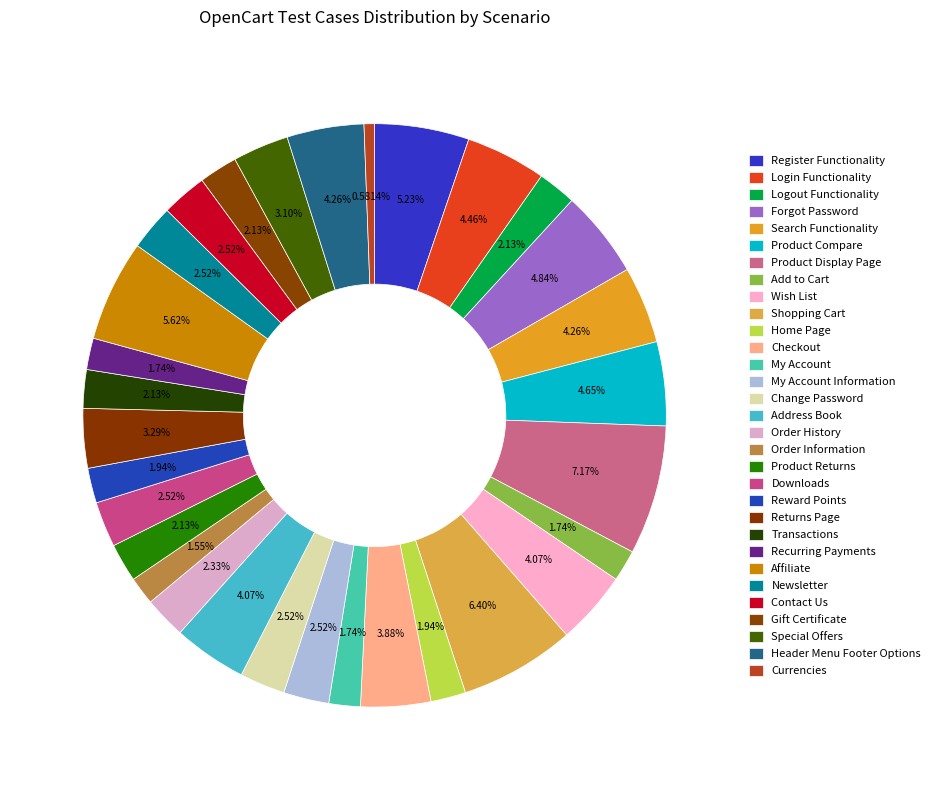

True or false: Change Password accounts for 1% of the total.

False